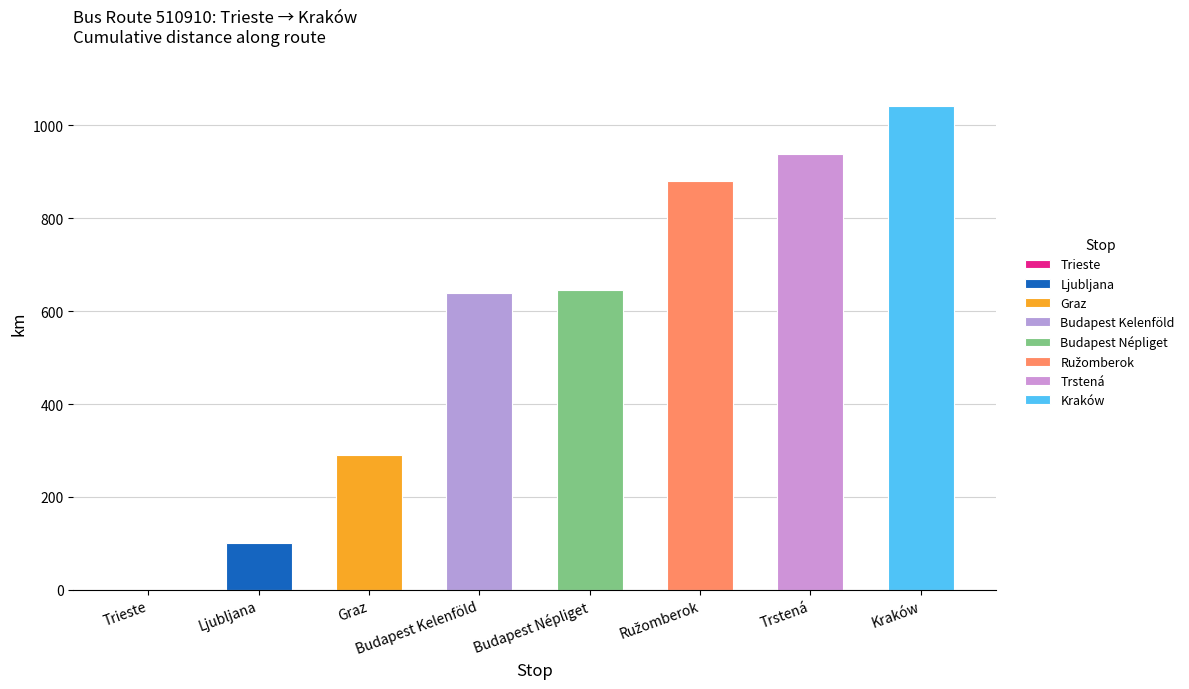

At which label is the value closest to 520?

Budapest Kelenföld